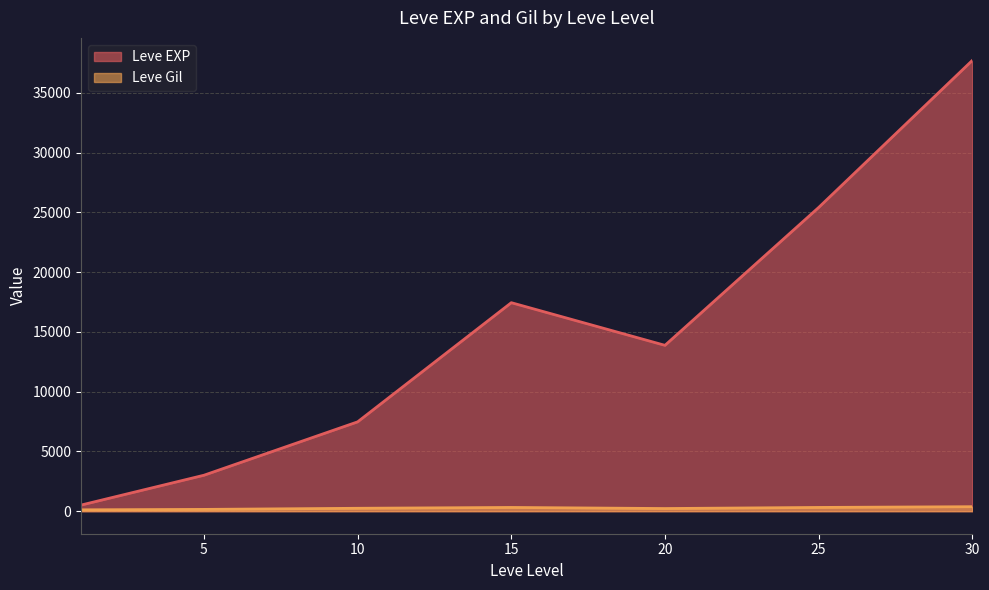

Rank the series by their maximum value, from highest to lowest.

Leve EXP, Leve Gil